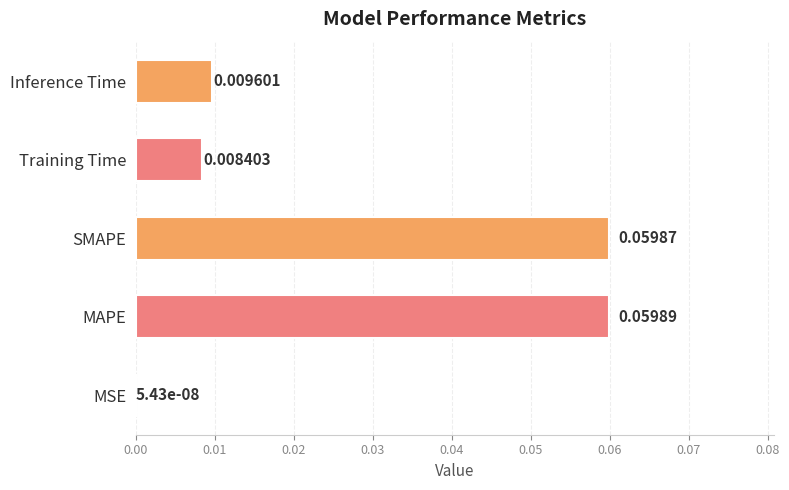

At which label is the value closest to 0?

MSE